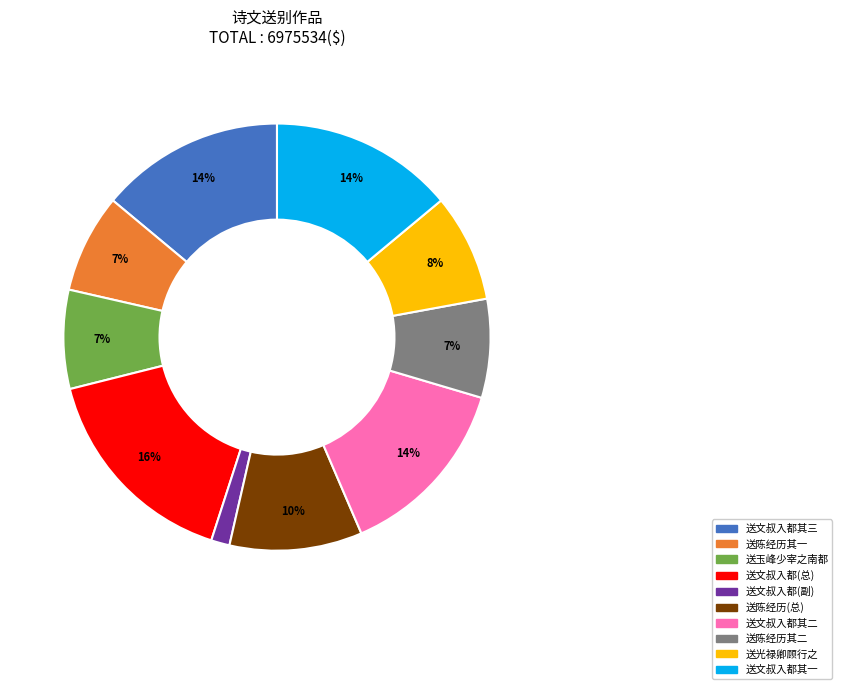

To the nearest percent, what is the average slice percentage?

10%